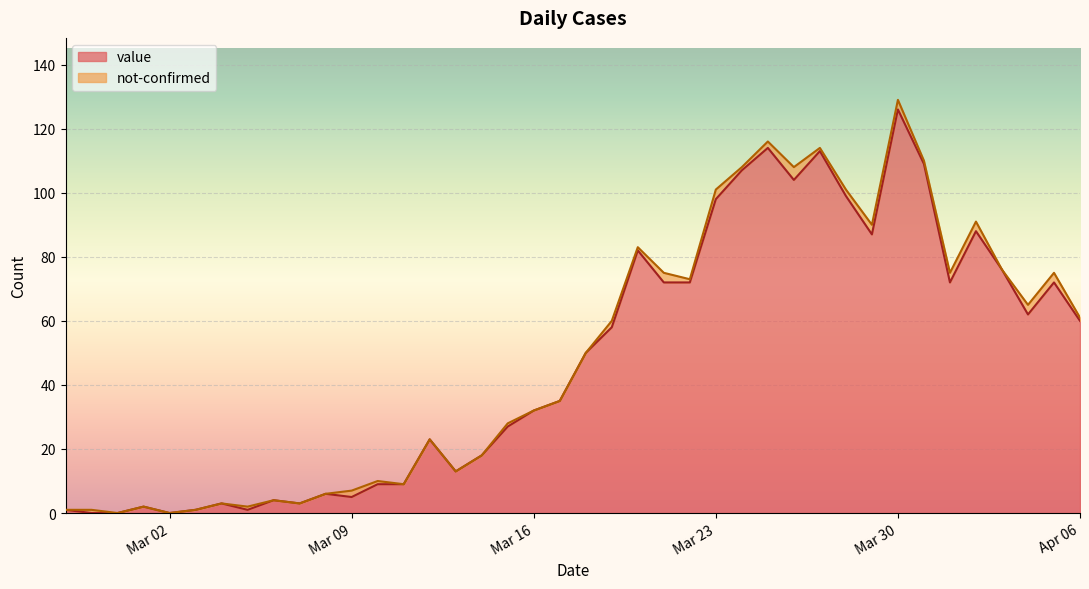

Does the chart display data point markers on the line(s)?

No